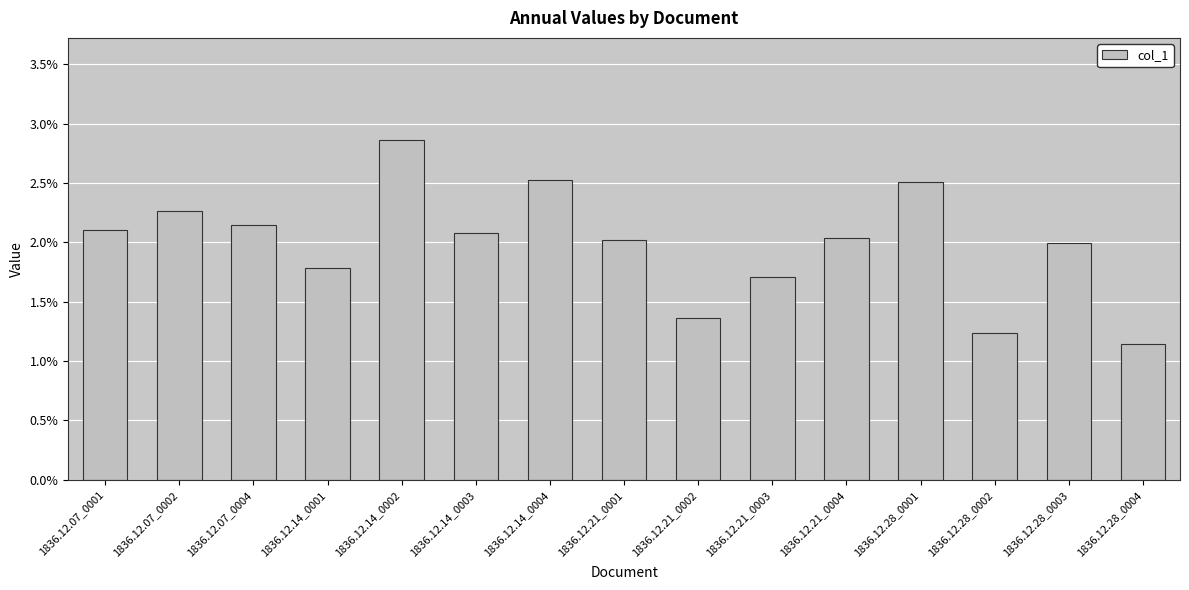

Which label corresponds to the smallest value in the chart?

1836.12.28_0004